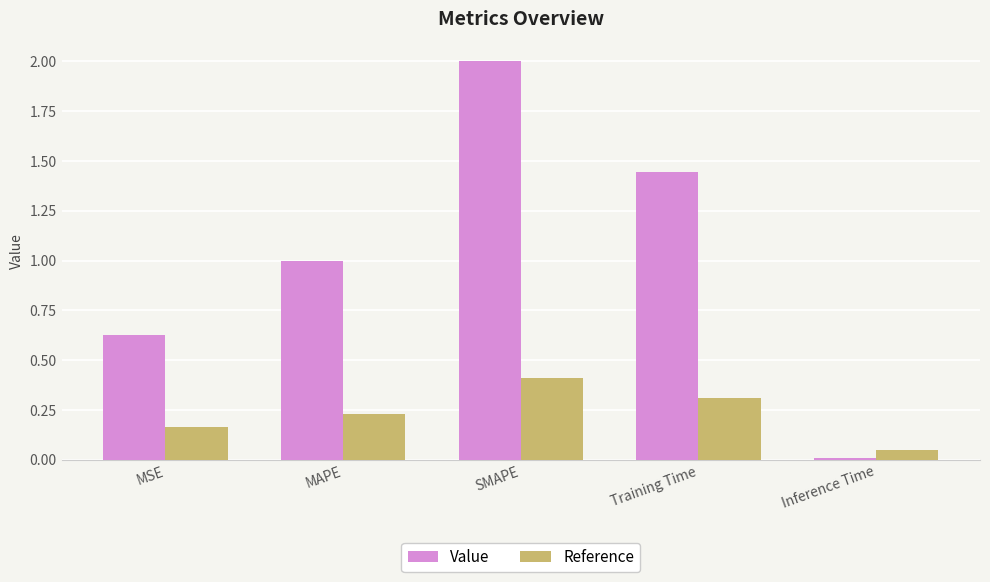

Which series has the largest total across all categories?

Value